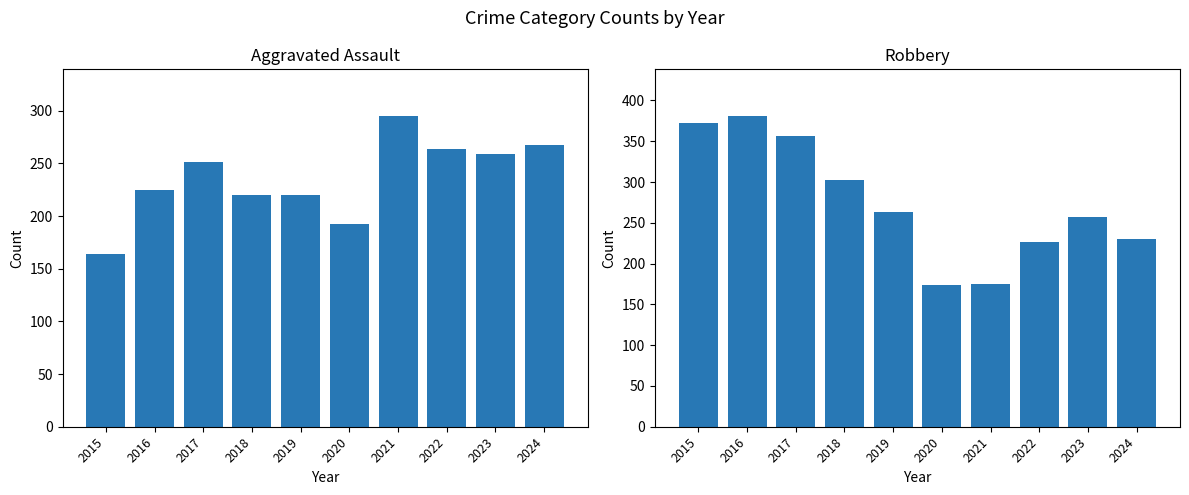

What is the highest value of the Robbery series?

381